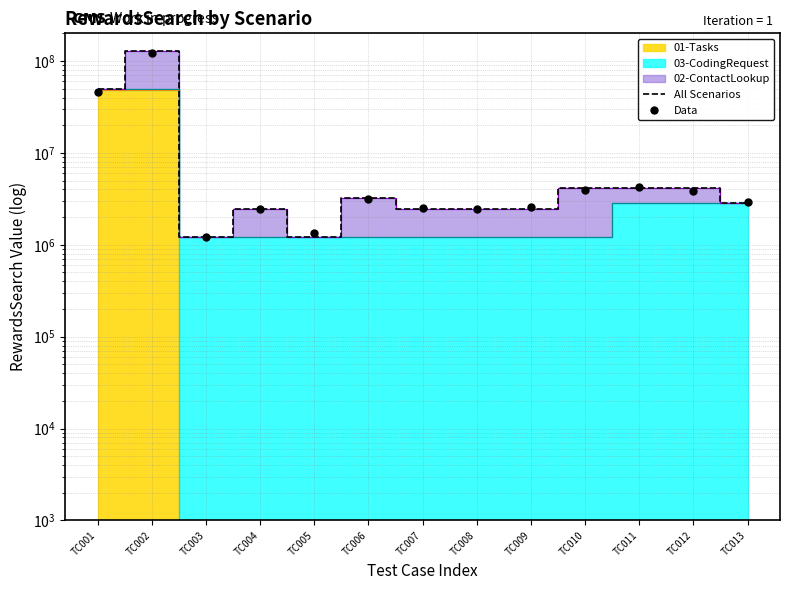

What is the value of the Data point at the 7th from the left?

2505751.9